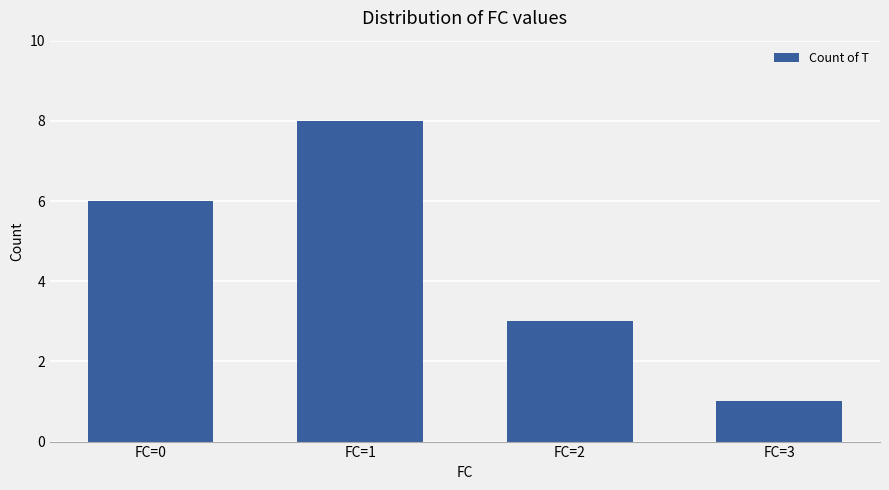

List the labels in order of value, largest first.

FC=1, FC=0, FC=2, FC=3